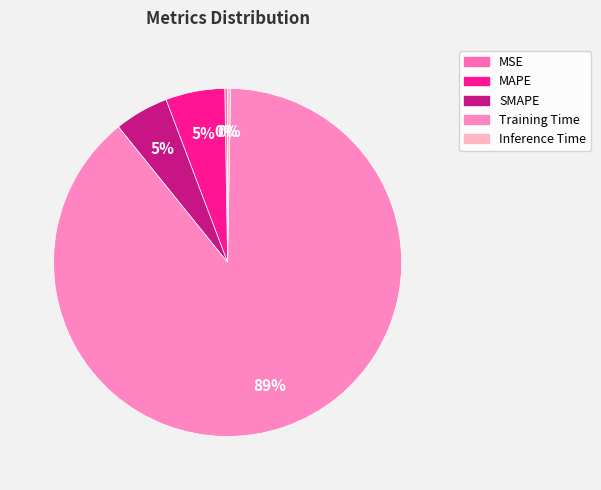

To the nearest percent, what portion does SMAPE represent?

5%